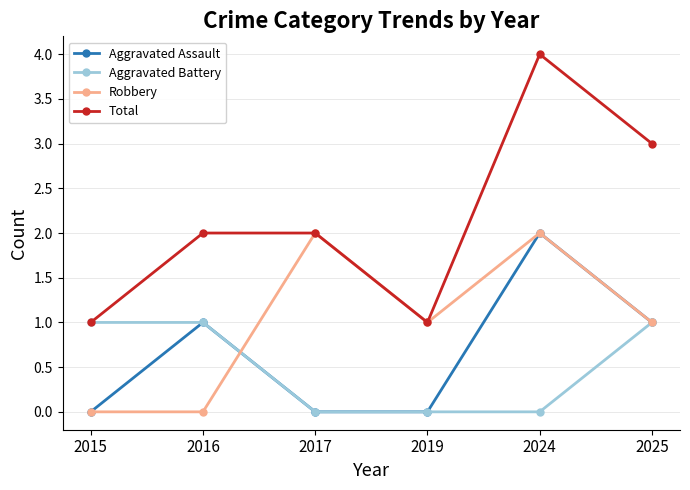

Reading left to right, list all the values displayed in this chart.

Aggravated Assault: 0	1	0	0	2	1
Aggravated Battery: 1	1	0	0	0	1
Robbery: 0	0	2	1	2	1
Total: 1	2	2	1	4	3